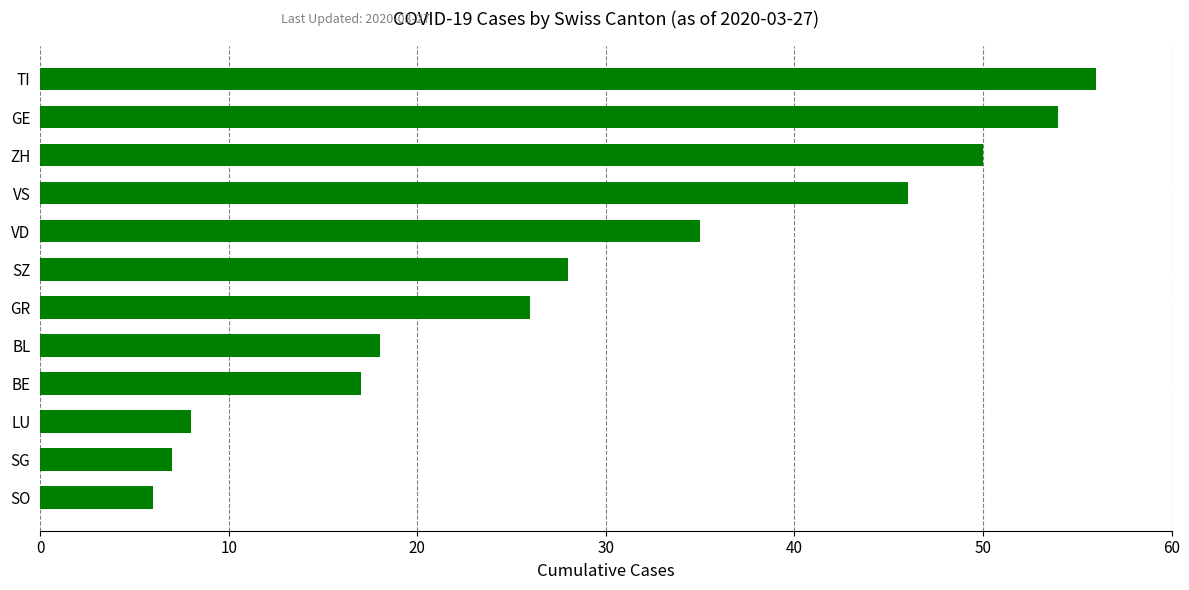

What is the sum of all values?

351